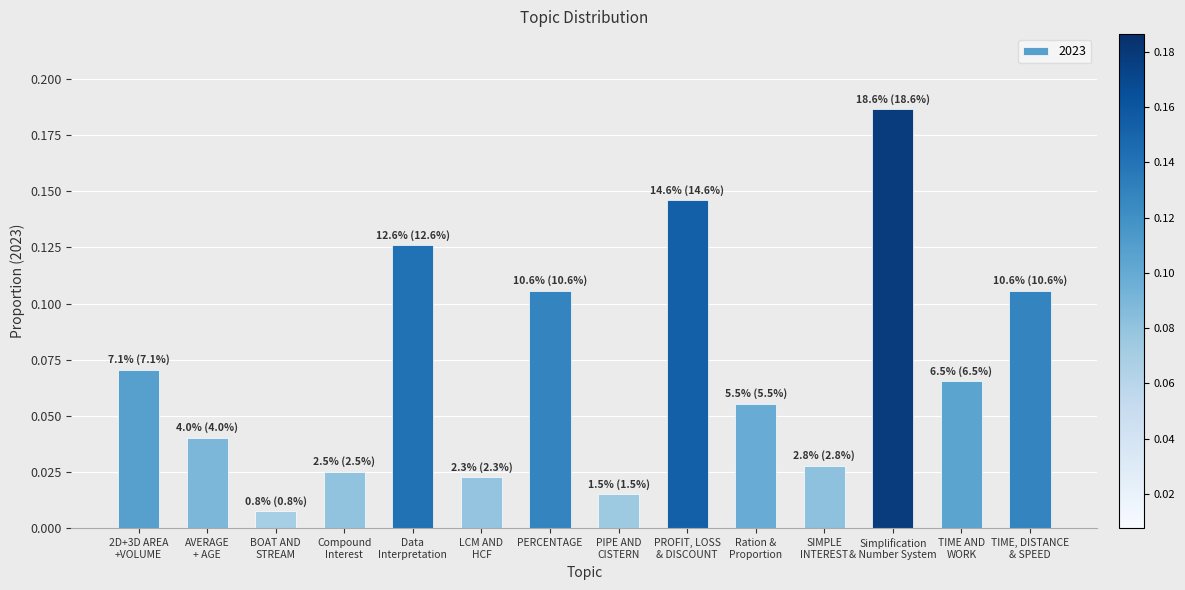

Are the bars grouped side by side (vs. stacked)?

No